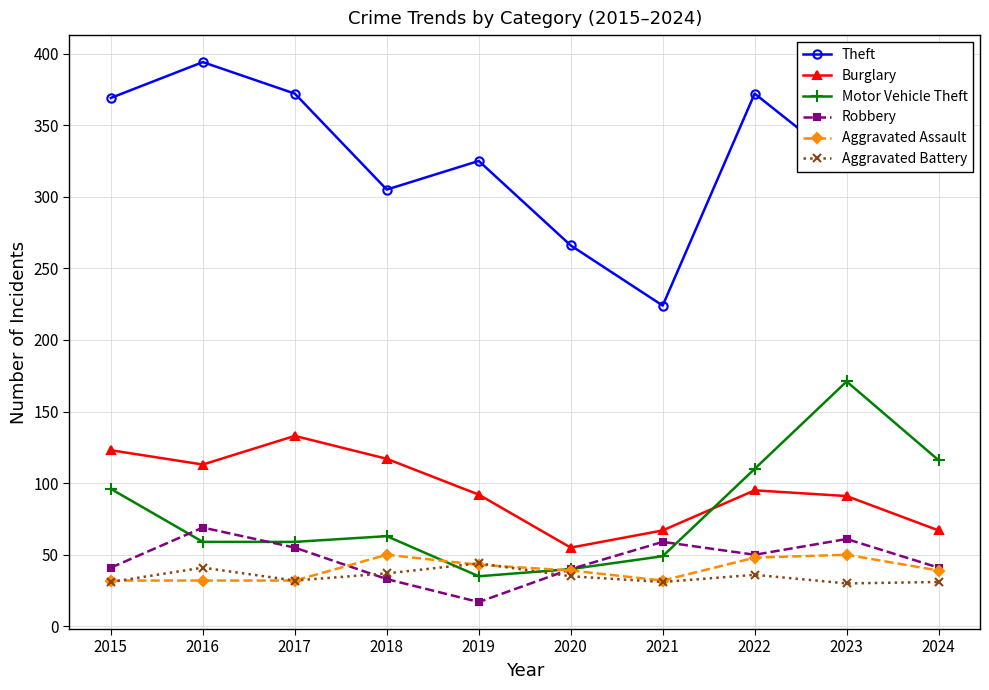

What is the difference between the second highest and second lowest values in the Theft series?

106